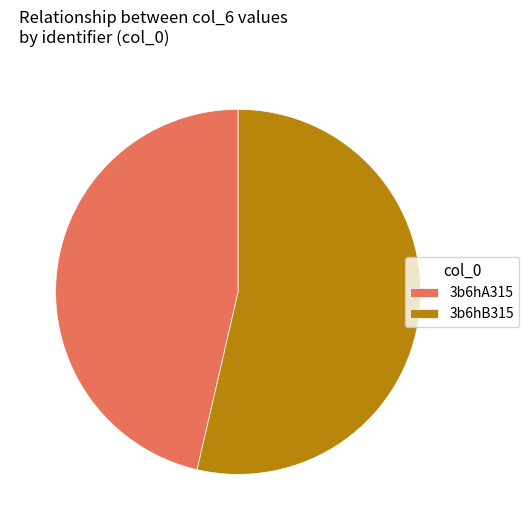

Which has a higher value, 3b6hB315 or 3b6hA315?

3b6hB315